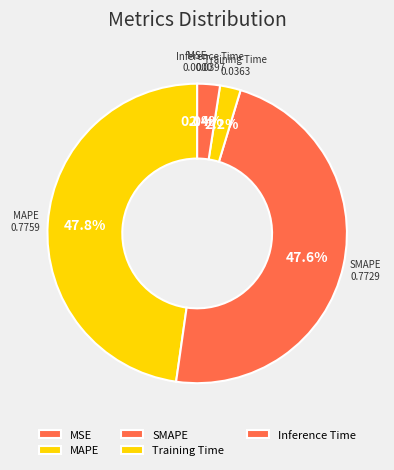

What percentage is NOT represented by SMAPE?

52.4%